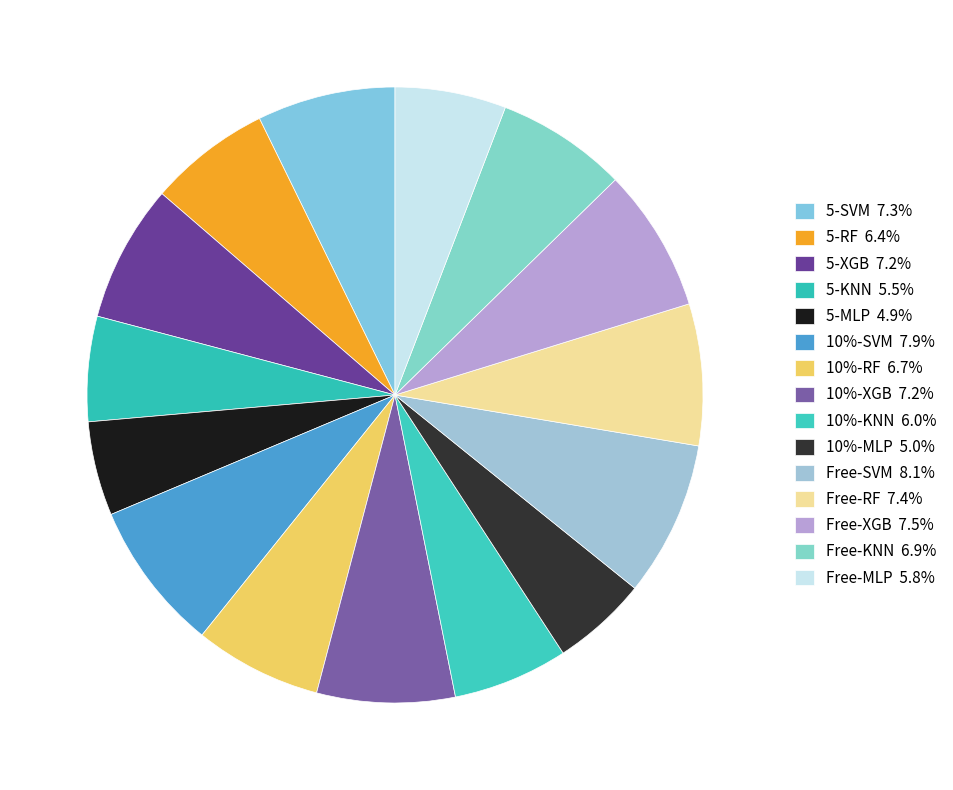

Is there any slice that represents more than half of the pie?

No